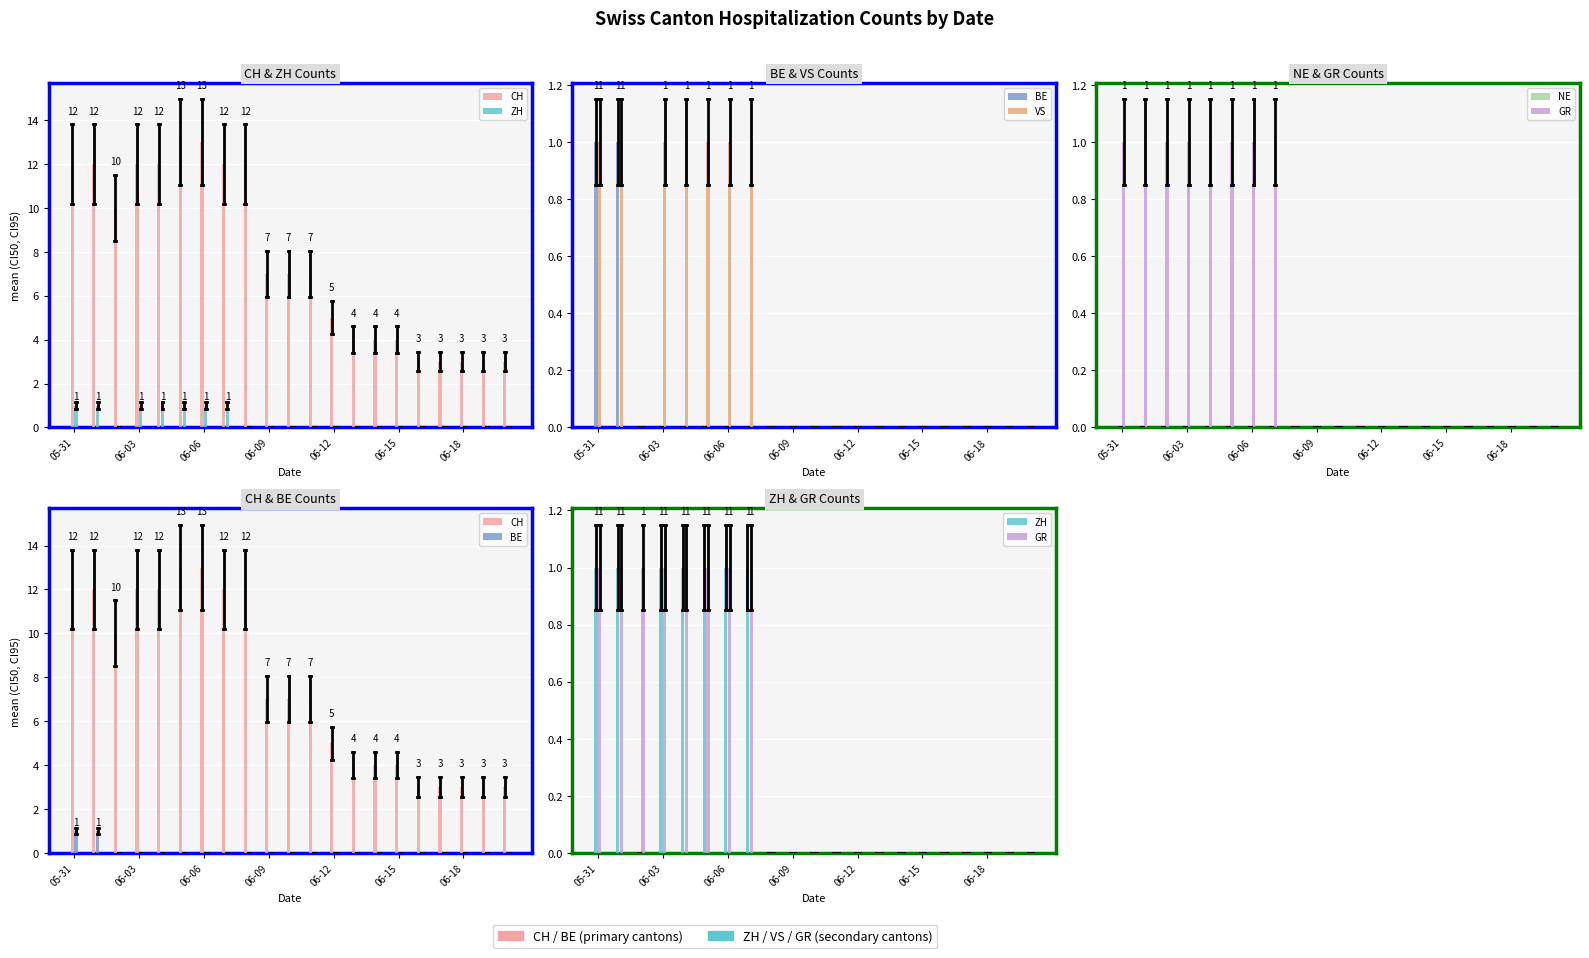

How many bars are there in each group?

6